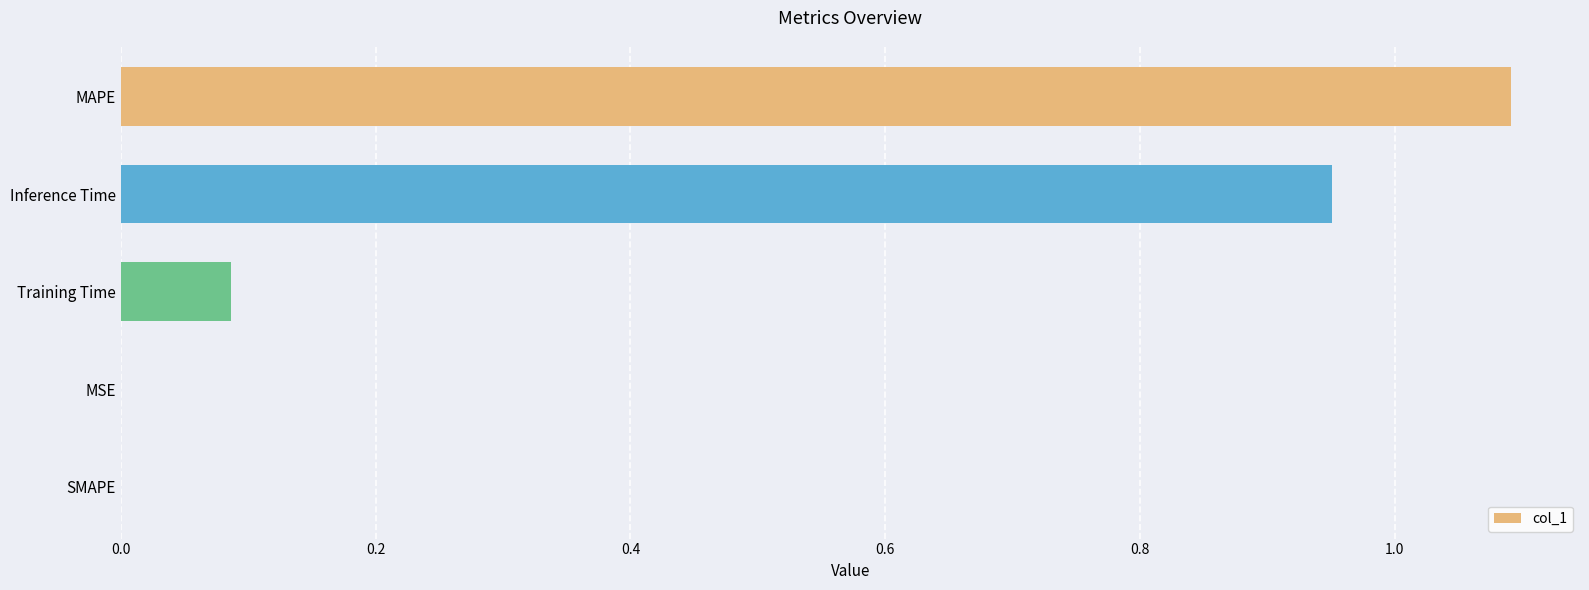

What is the change in value from MAPE to Training Time?

-1.0